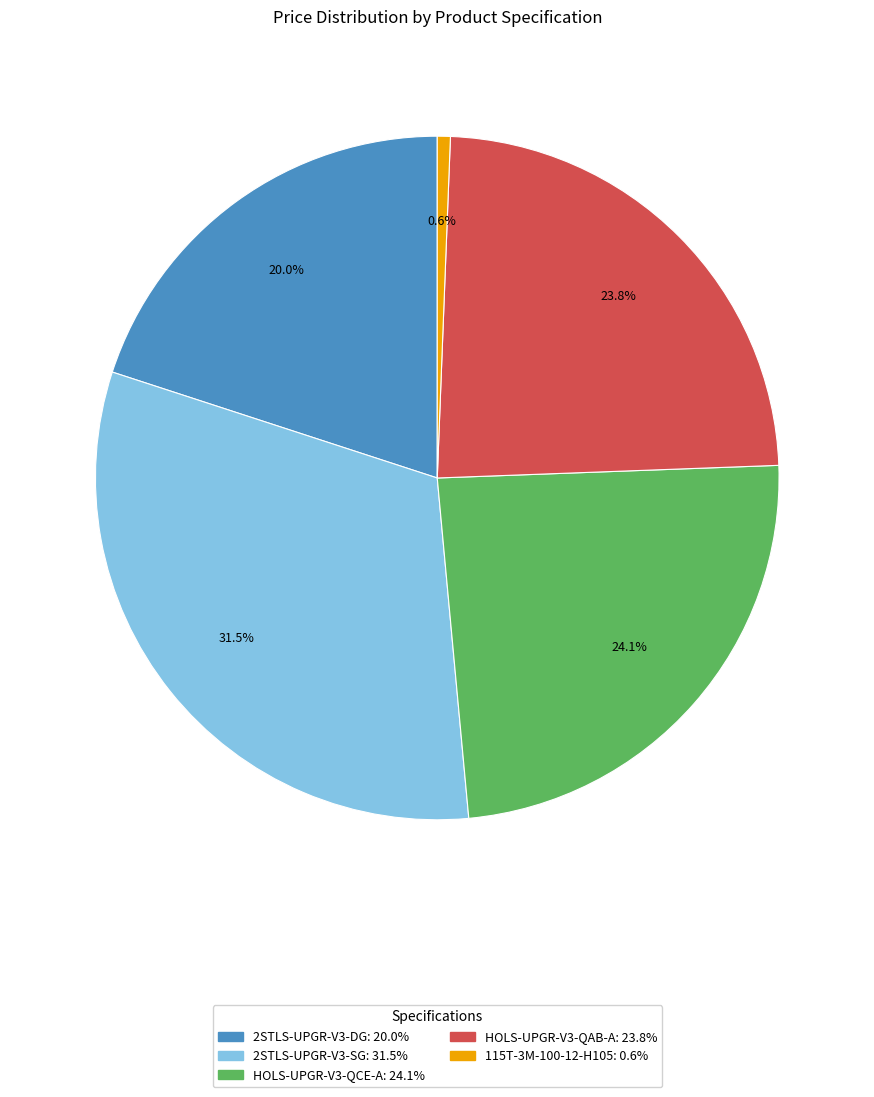

Which category has the smallest portion of the pie?

115T-3M-100-12-H105